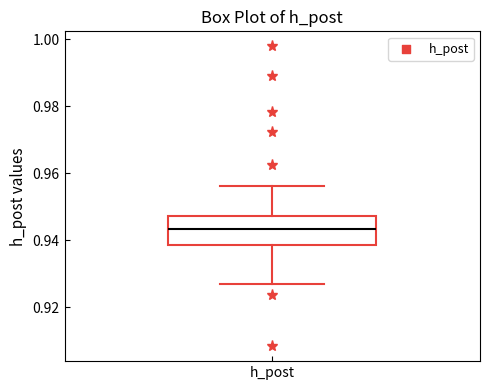

Read this box plot against the y-axis: the position of the median line, the range covered by the box, and the ends of both whiskers. The values are not printed on the chart, so give them approximately, as read against the axis.

median 0.944, box 0.938 to 0.948, whiskers 0.926 to 0.956